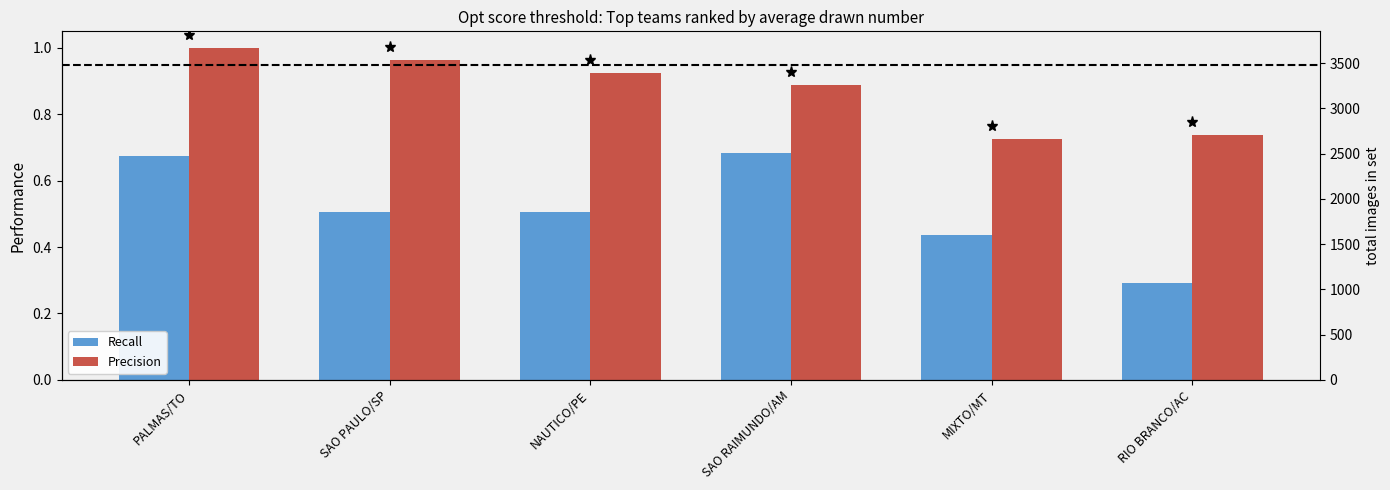

What is the greatest value displayed?

1.0